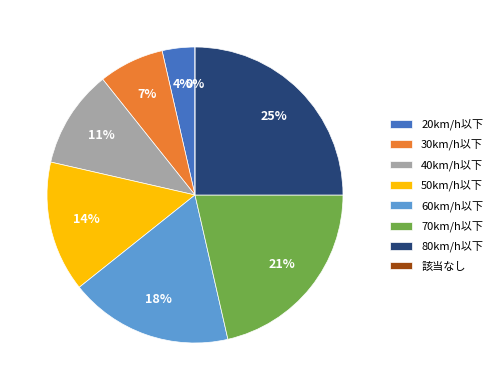

To the nearest percent, what is the average slice percentage?

12%